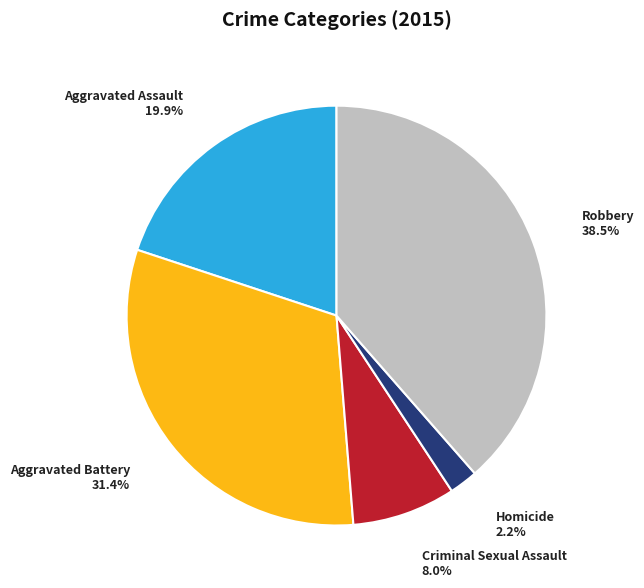

Rank the categories by value from lowest to highest.

Homicide, Criminal Sexual Assault, Aggravated Assault, Aggravated Battery, Robbery